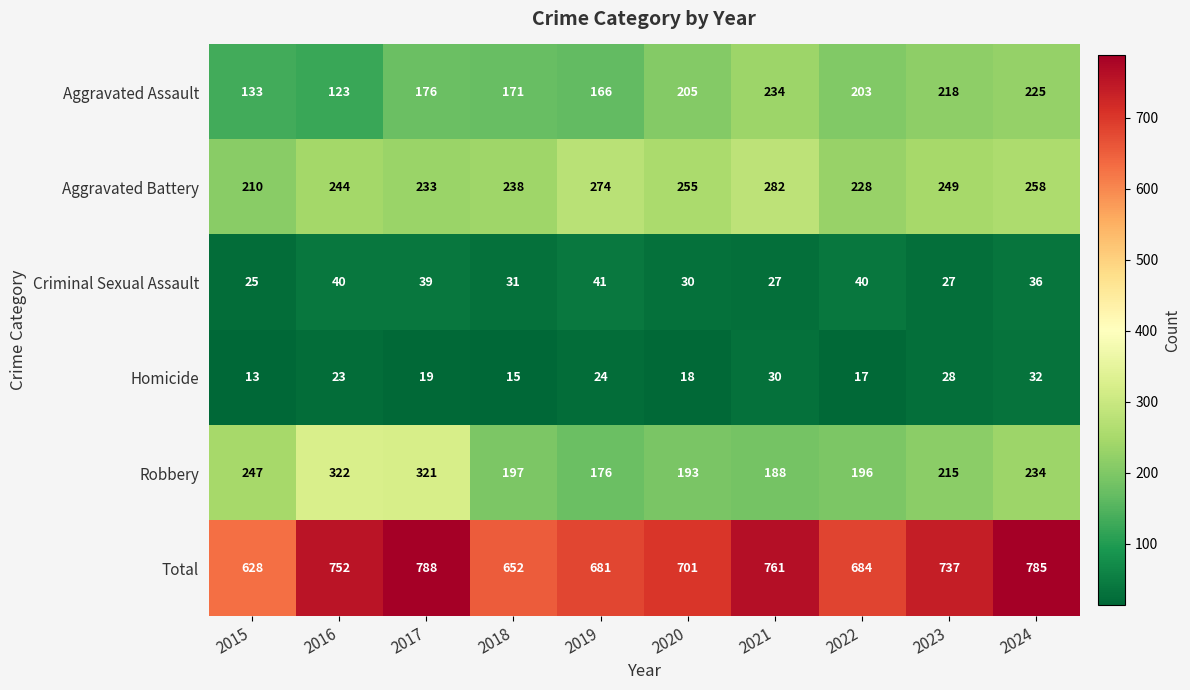

Is it true that Homicide equals 7 at 2020?

False